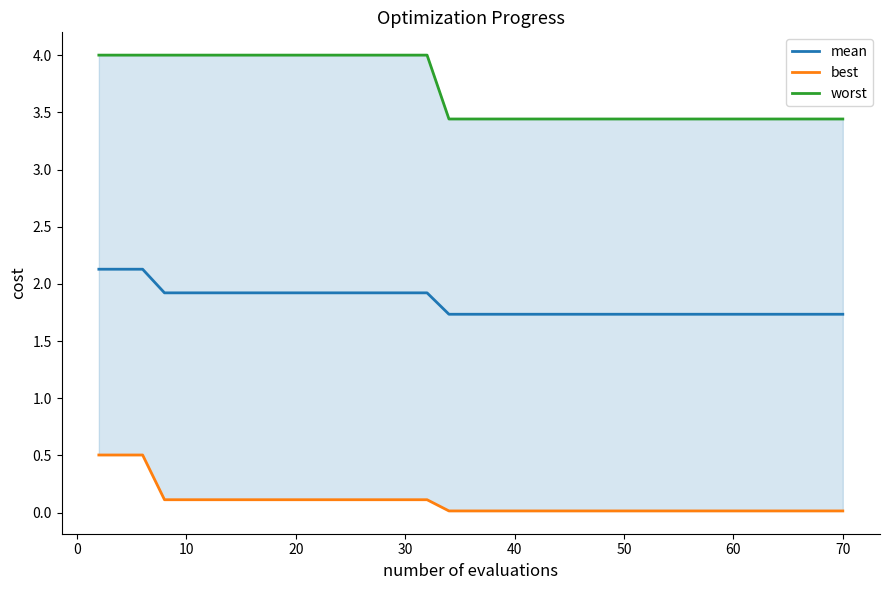

Reading left to right, what are all the values shown in this chart?

mean: 2.1	2.1	2.1	1.9	1.9	1.9	1.9	1.9	1.9	1.9	1.9	1.9	1.9	1.9	1.9	1.9	1.9	1.9	1.7	1.7	1.7	1.7	1.7	1.7	1.7	1.7	1.7	1.7	1.7	1.7	1.7	1.7	1.7	1.7	1.7	1.7	1.7	1.7	1.7	1.7
best: 0.5	0.5	0.5	0.1	0.1	0.1	0.1	0.1	0.1	0.1	0.1	0.1	0.1	0.1	0.1	0.1	0.1	0.1	0.0	0.0	0.0	0.0	0.0	0.0	0.0	0.0	0.0	0.0	0.0	0.0	0.0	0.0	0.0	0.0	0.0	0.0	0.0	0.0	0.0	0.0
worst: 4.0	4.0	4.0	4.0	4.0	4.0	4.0	4.0	4.0	4.0	4.0	4.0	4.0	4.0	4.0	4.0	4.0	4.0	3.4	3.4	3.4	3.4	3.4	3.4	3.4	3.4	3.4	3.4	3.4	3.4	3.4	3.4	3.4	3.4	3.4	3.4	3.4	3.4	3.4	3.4